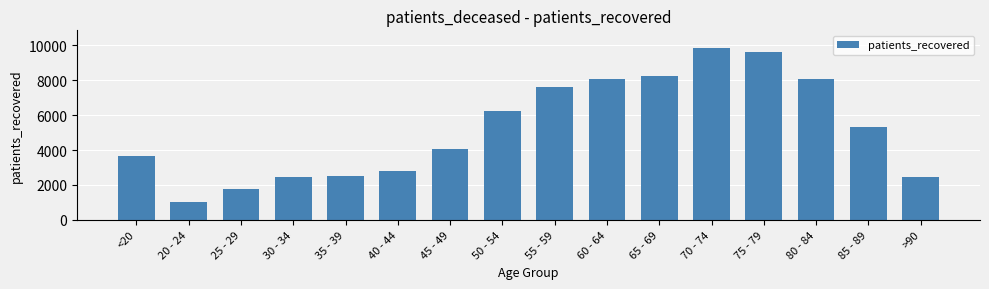

What is the difference between the maximum and minimum values?

8836